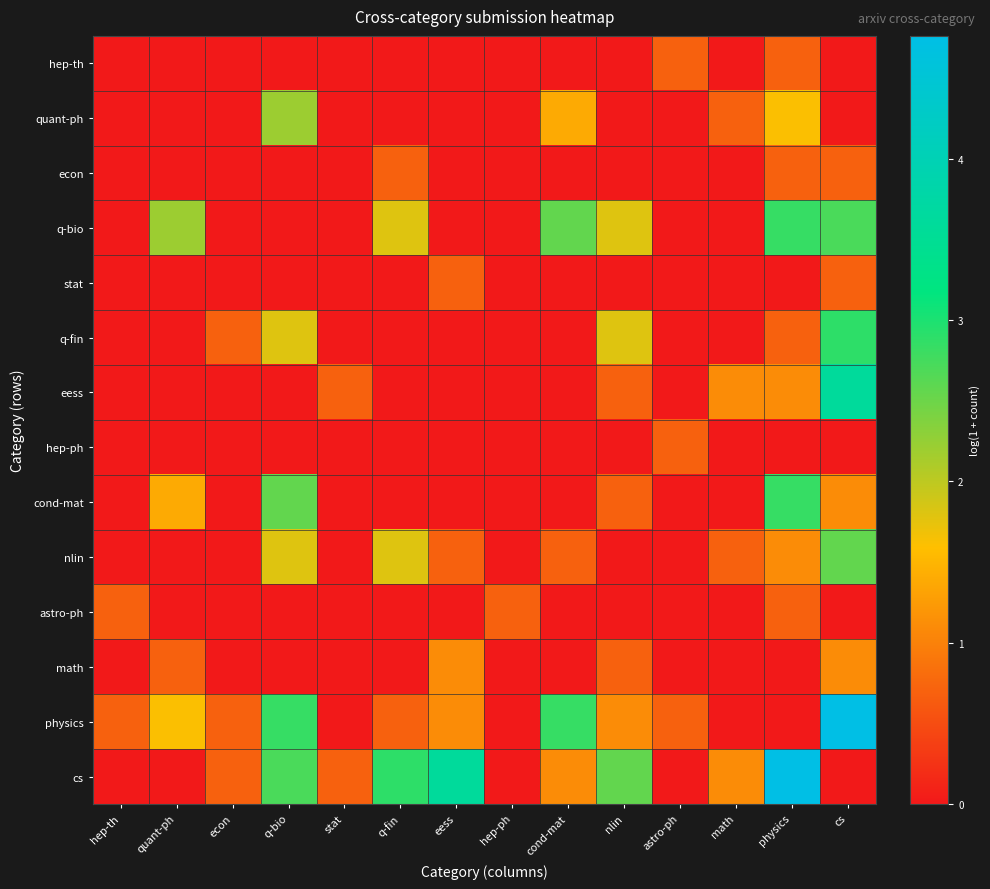

What is the total value across all series at stat?

1.4